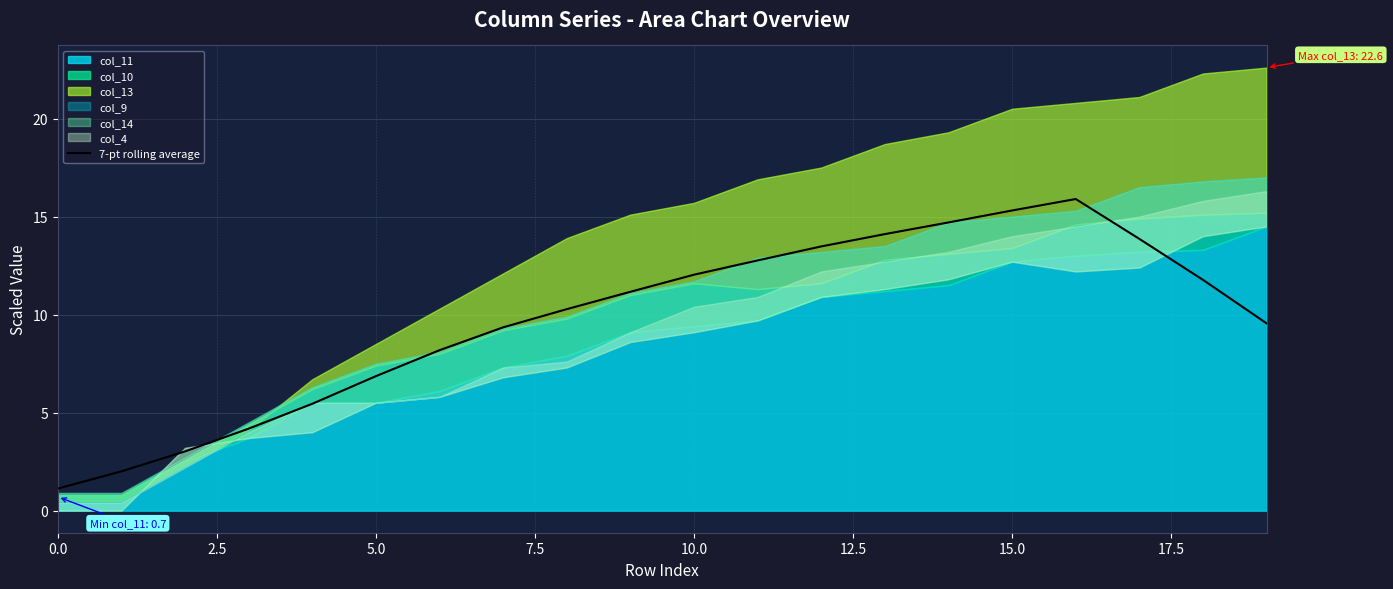

True or false: the data has more than 2 interior local peaks.

False